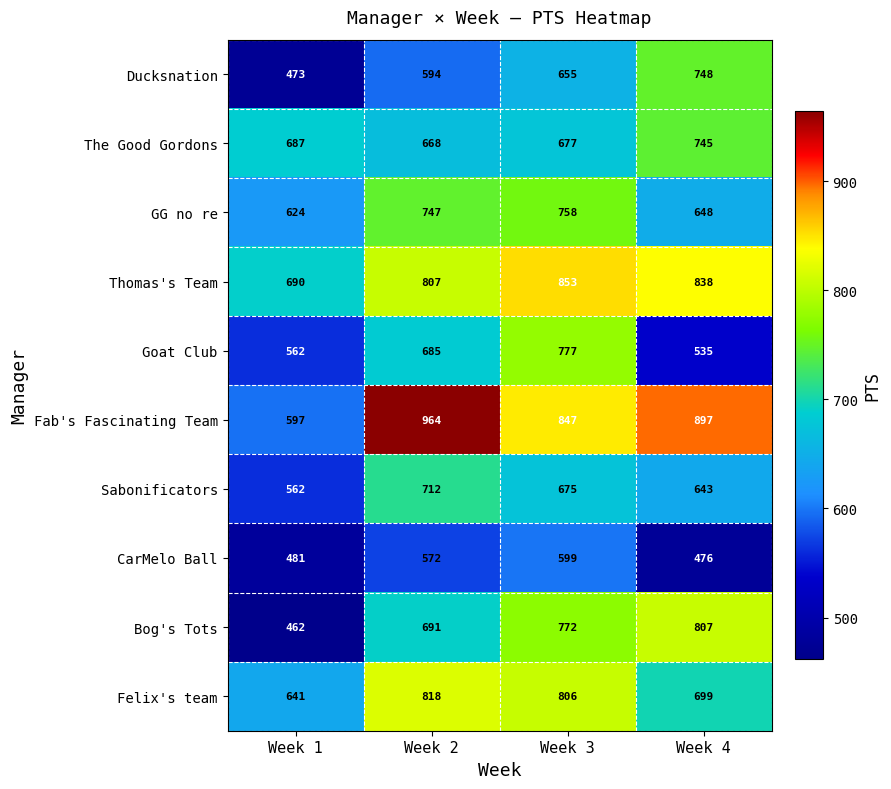

Which label corresponds to the smallest value in the chart?

Week 1